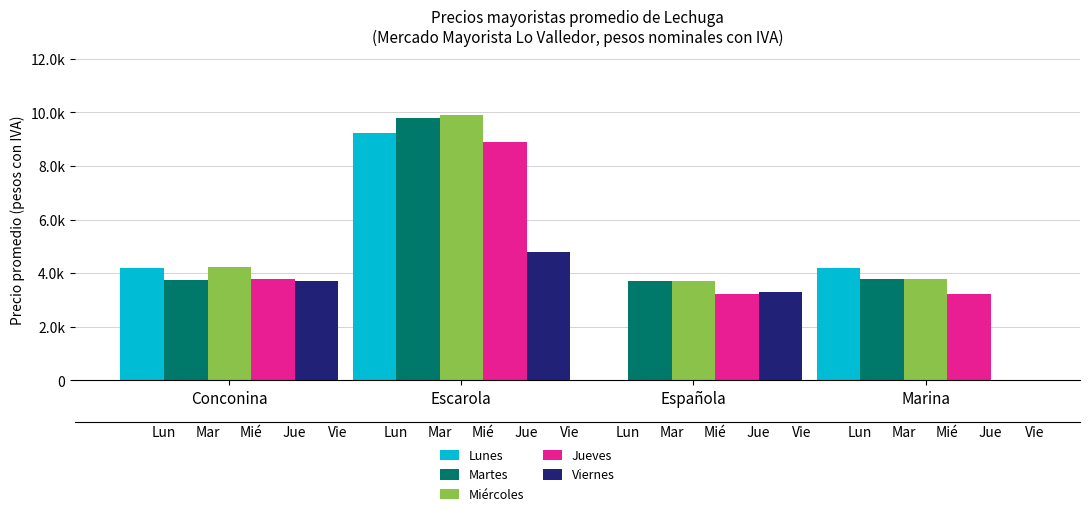

How many groups of bars are there?

4